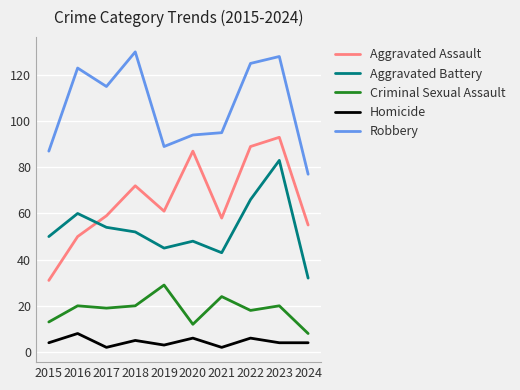

What is the greatest value displayed?

130